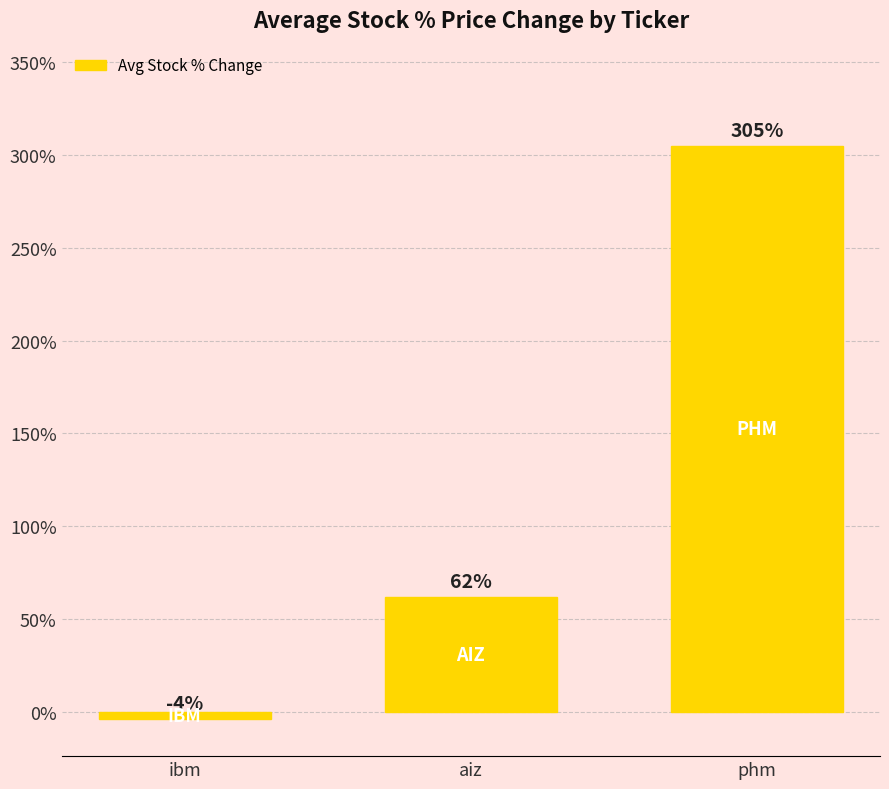

How many values are above zero?

2